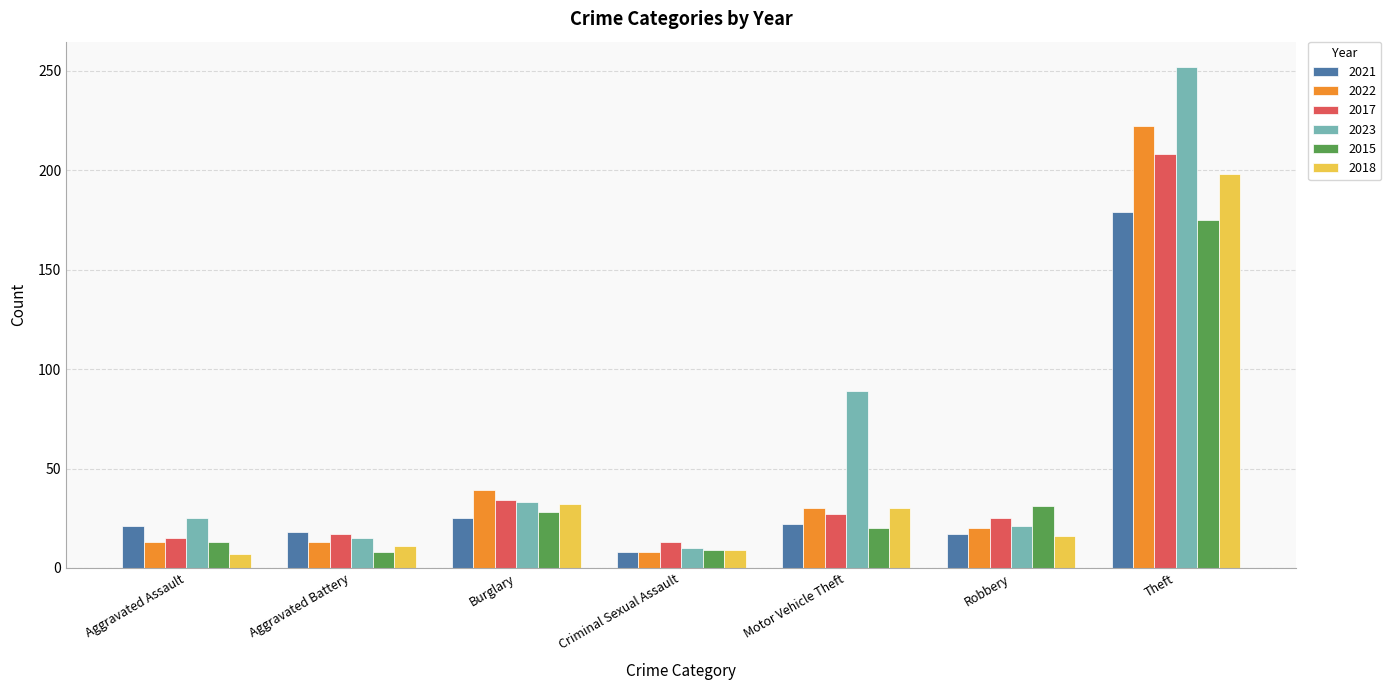

How many bars are there in total?

42